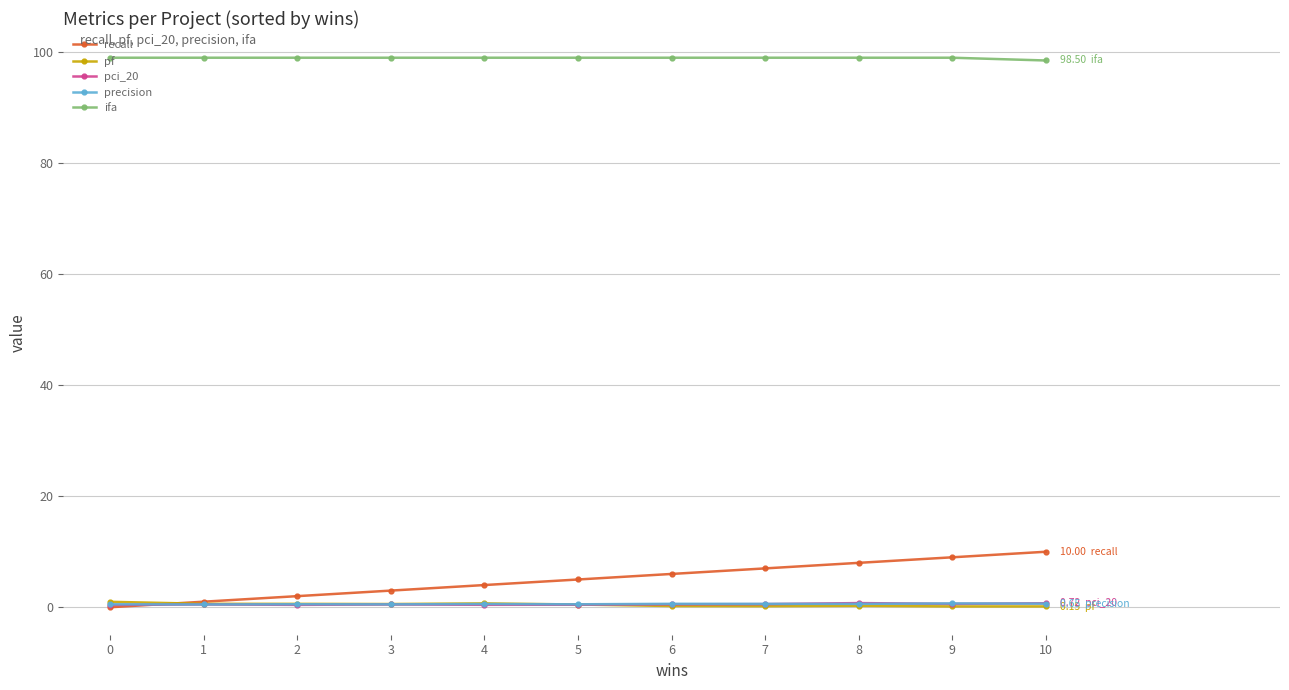

What is the value of the recall point at the 3rd from the left?

2.0